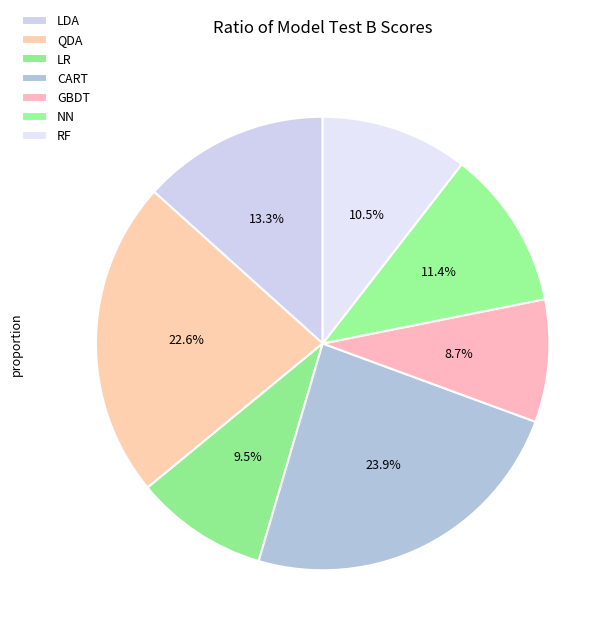

Count the number of slices in the pie.

7